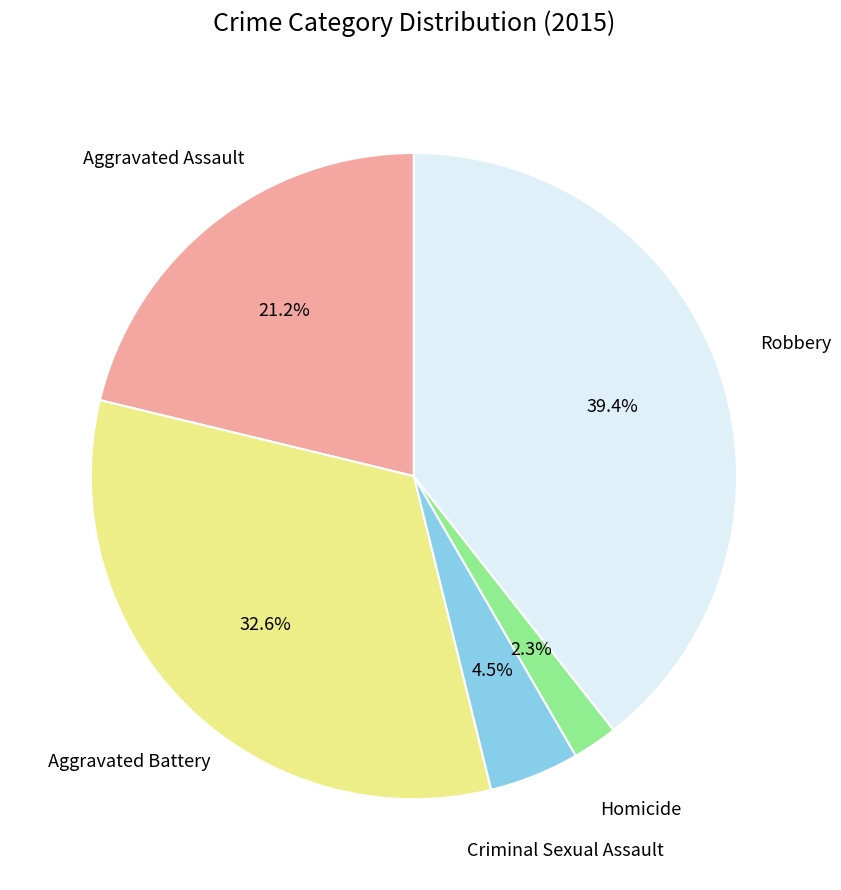

Is there any slice that represents more than half of the pie?

No